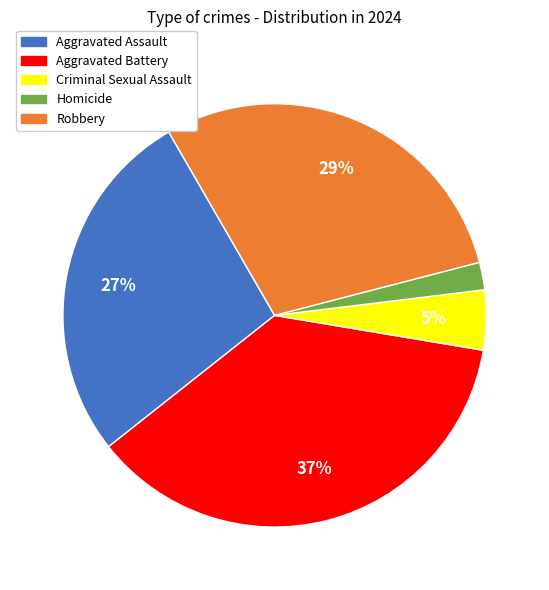

Rank the categories by value from highest to lowest.

Aggravated Battery, Robbery, Aggravated Assault, Criminal Sexual Assault, Homicide